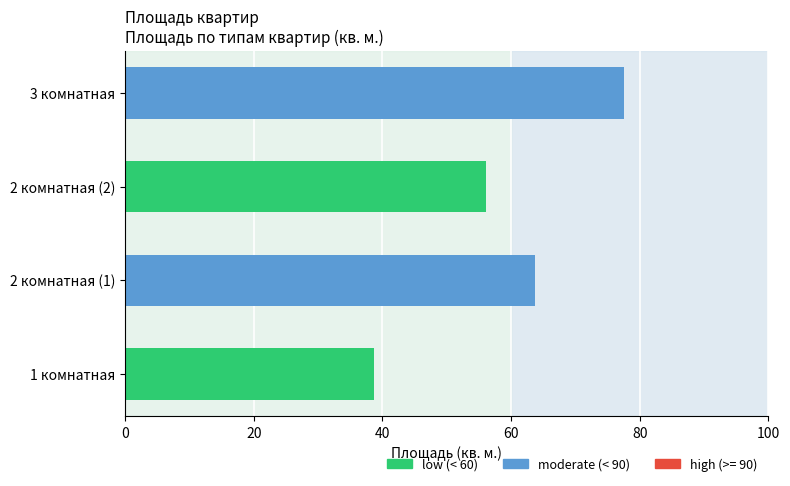

Read the value at 1 комнатная.

38.7